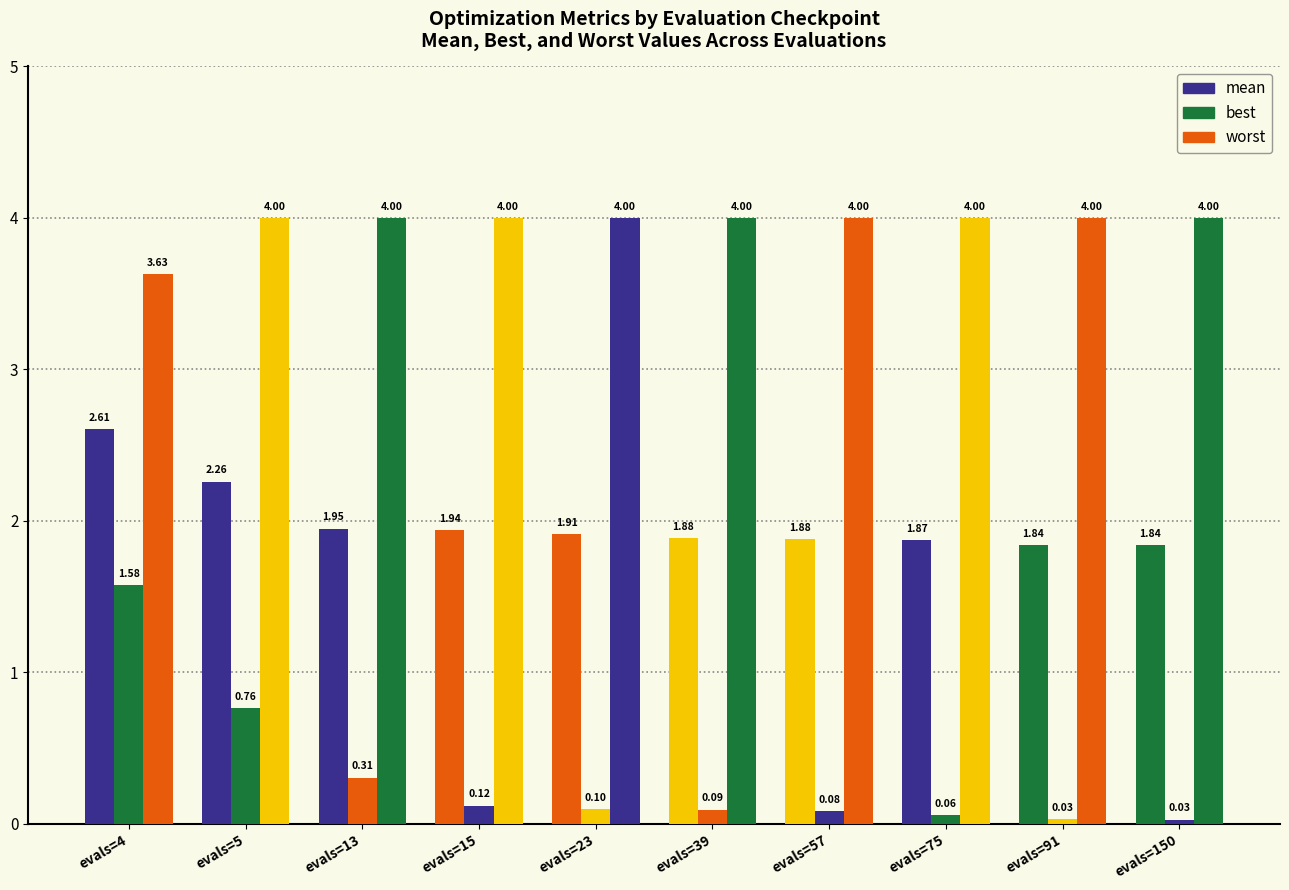

What is the difference between the maximum and minimum values in the best series?

1.5